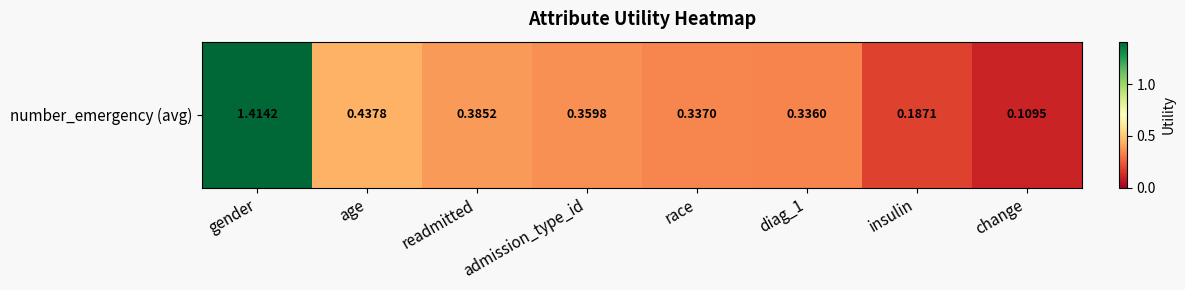

Reading left to right, extract all data points from this chart.

1.4	0.4	0.4	0.4	0.3	0.3	0.2	0.1